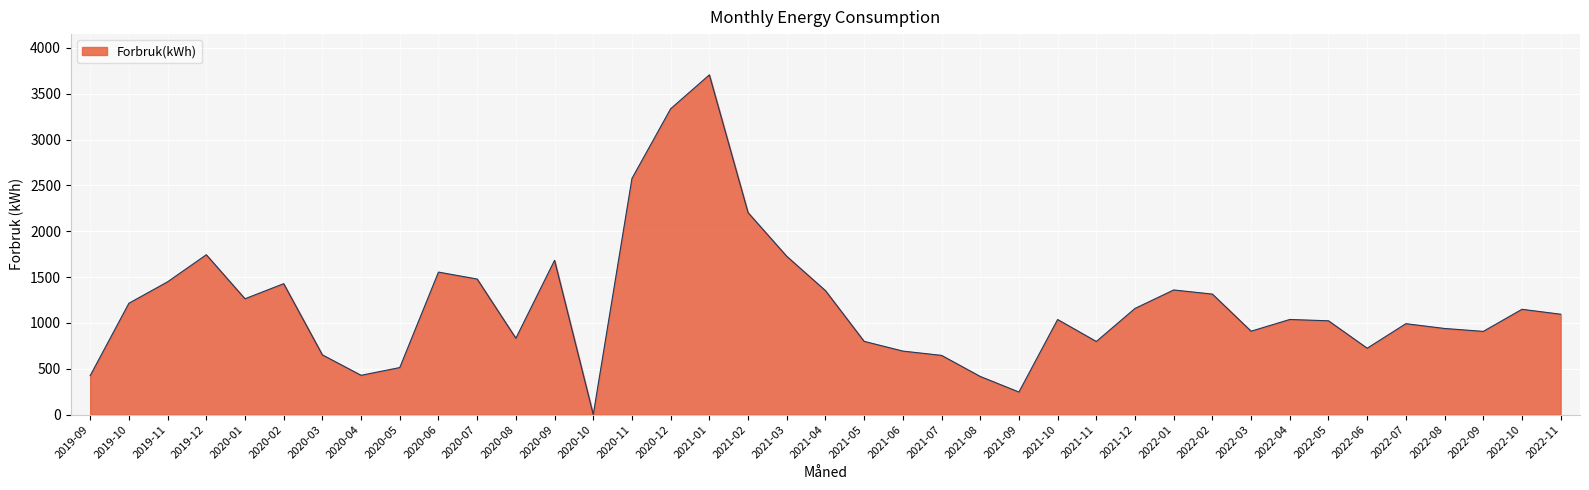

Which label corresponds to the smallest value in the chart?

2020-10